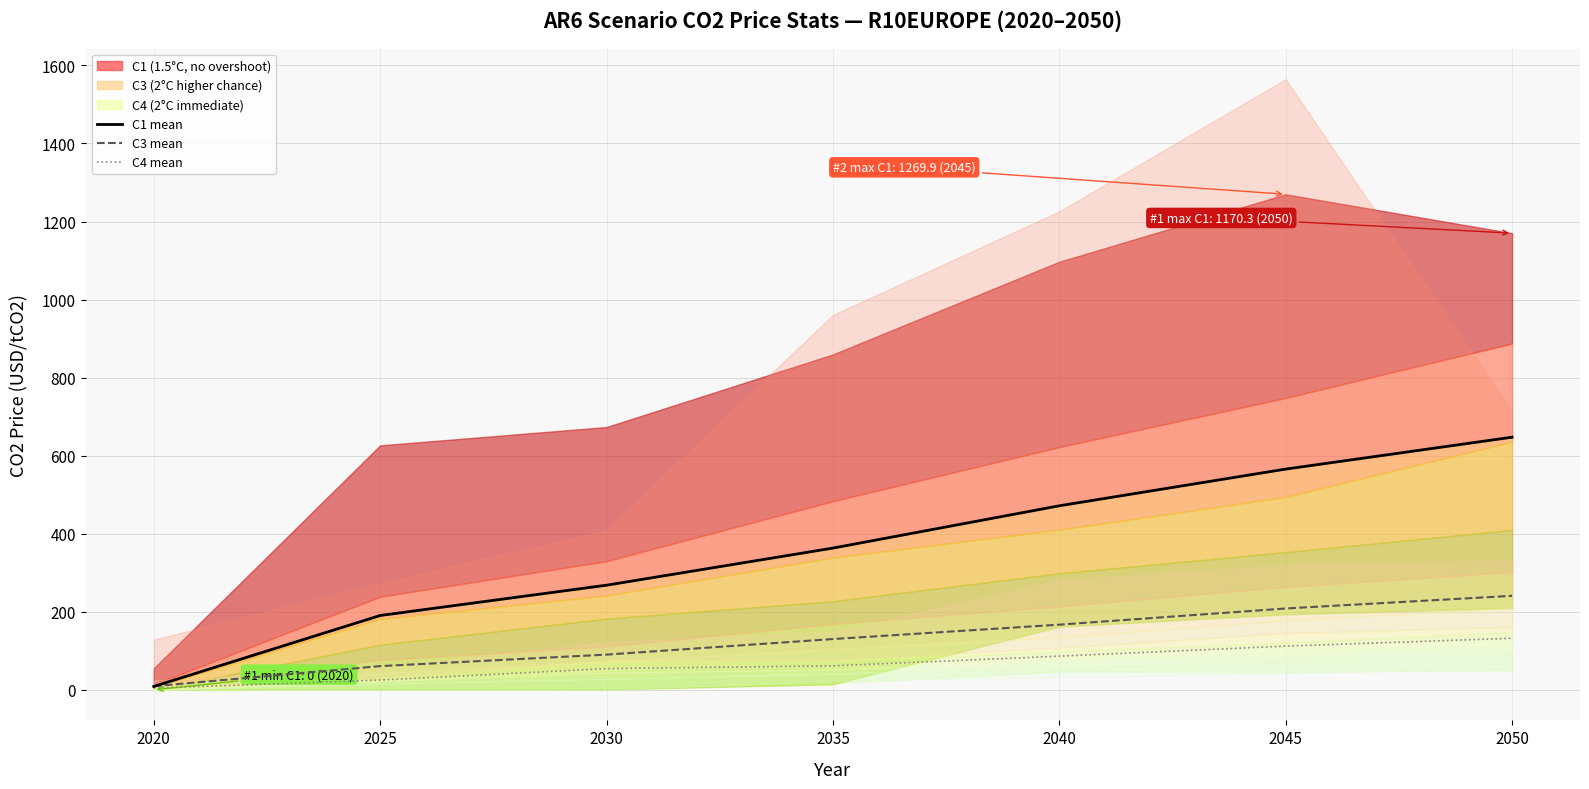

What is the highest value of the C1 mean series?

647.4